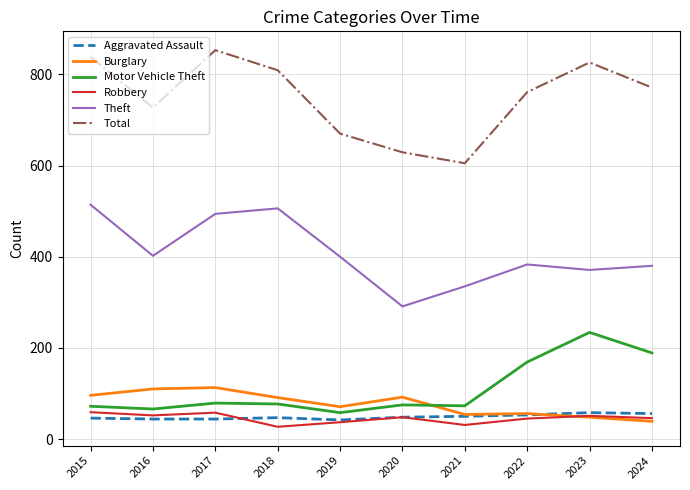

At which label does Theft first exceed 400?

2015